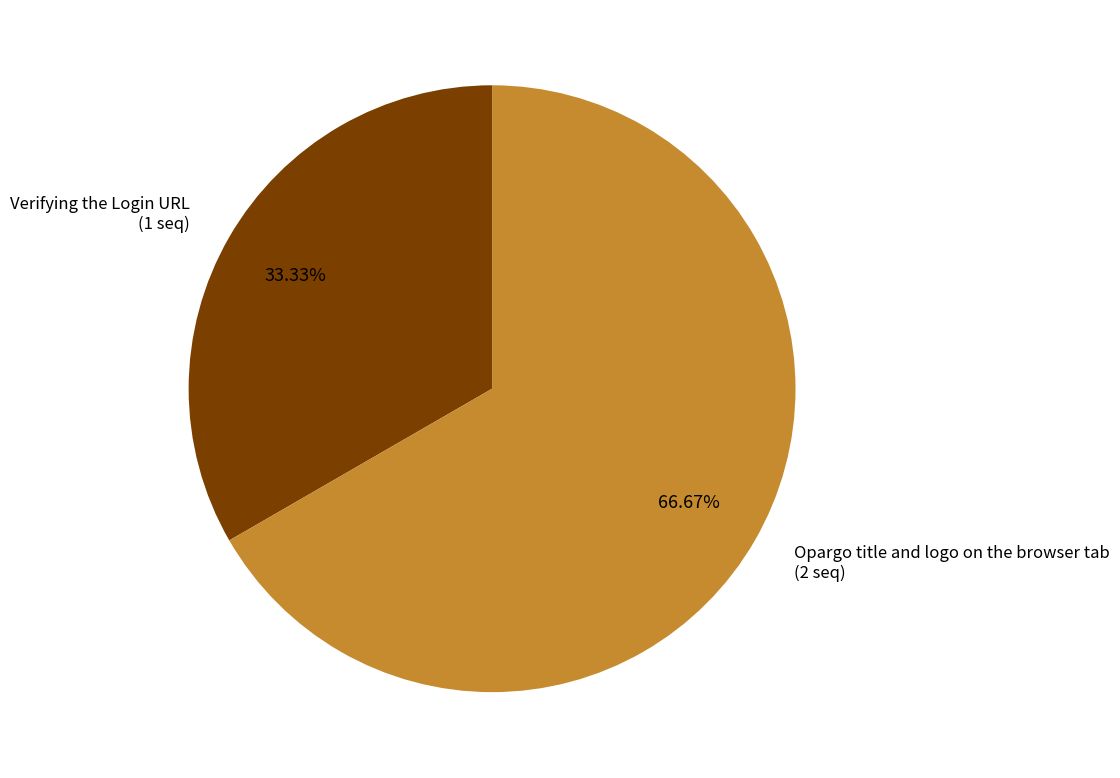

What is the total percentage of Verifying the Login URL and Opargo title and logo on the browser tab?

100.0%